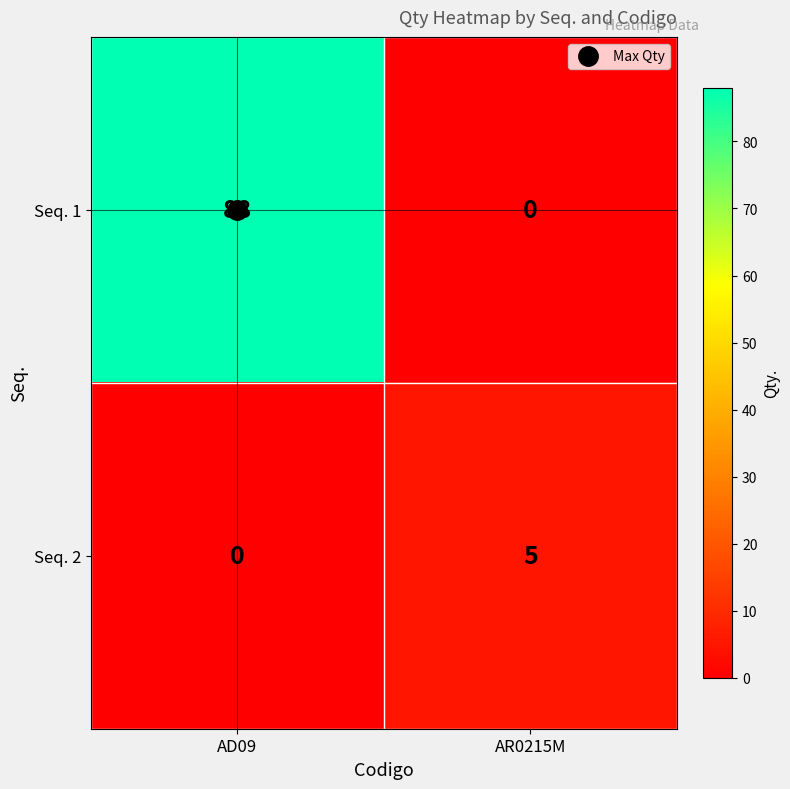

Which series has the largest total across all categories?

Seq. 1